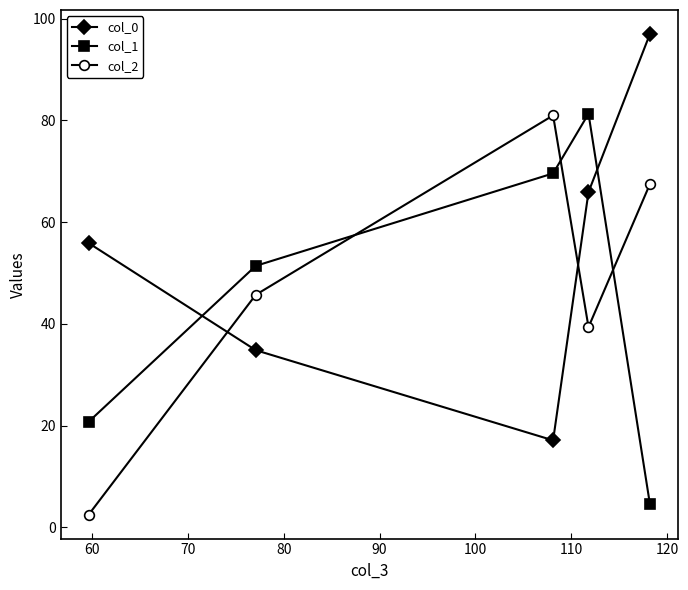

Reading left to right, list all the values displayed in this chart.

col_0: 55.9	34.8	17.1	65.9	97.0
col_1: 20.8	51.4	69.6	81.3	4.6
col_2: 2.5	45.7	81.0	39.3	67.5